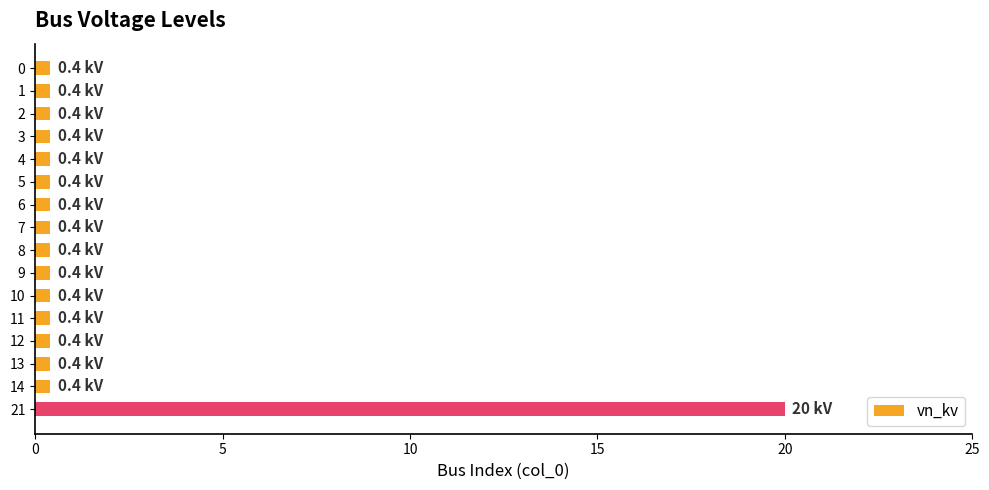

True or false: the data shows 0.4 at 13.

True